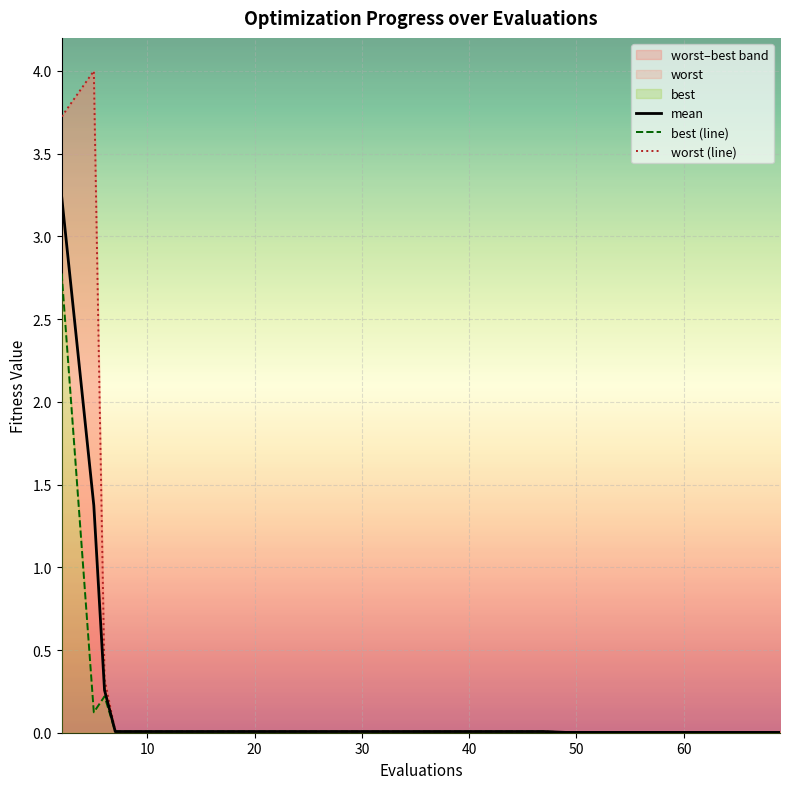

Is the value of worst (line) at 10 greater than the value of mean at 70?

Yes